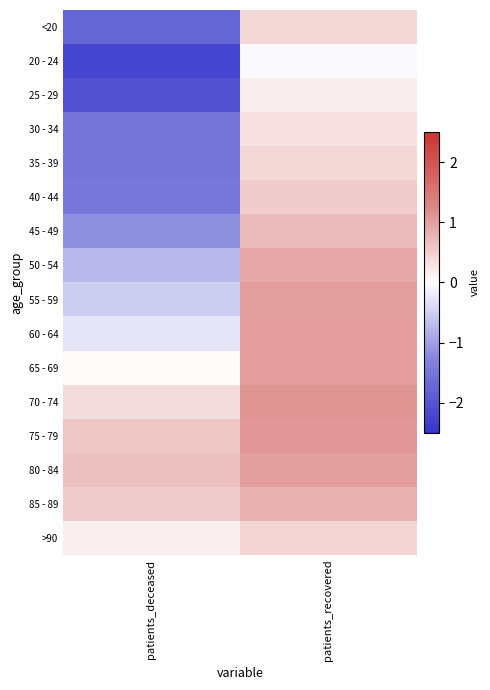

At which category is the sum across all series the highest?

patients_recovered